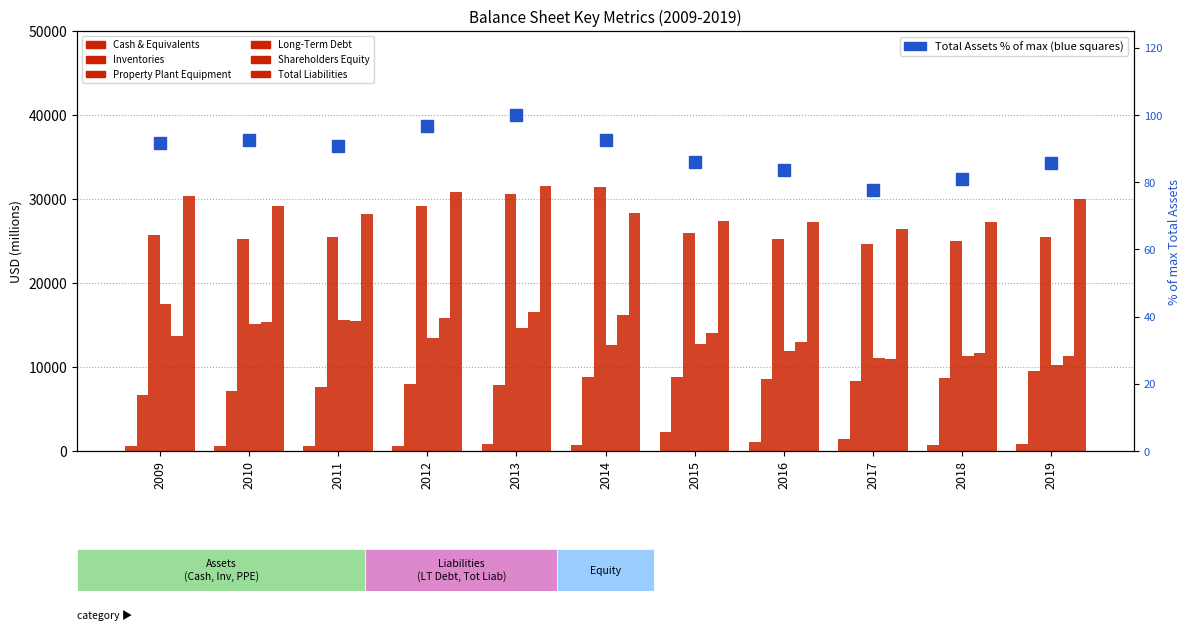

How many values exceed 90?

6